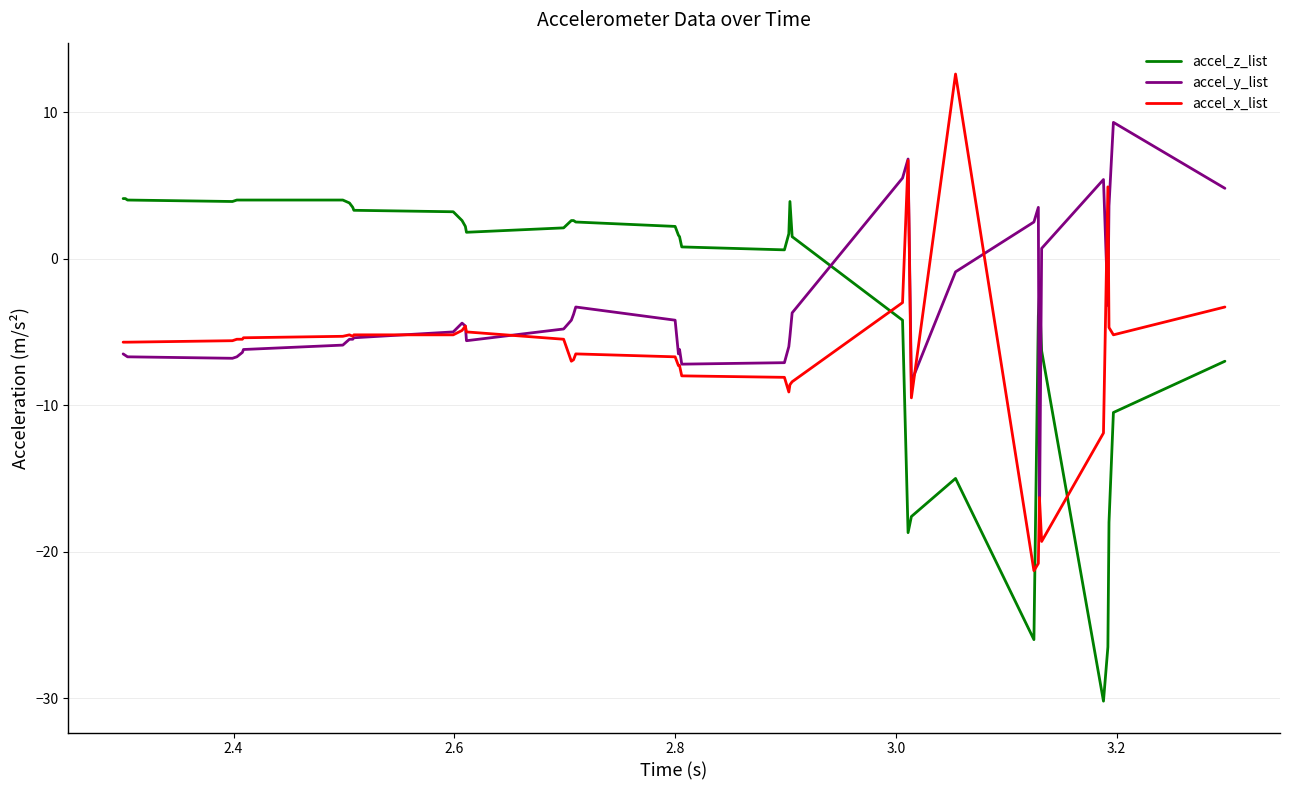

What is the greatest value displayed?

12.6